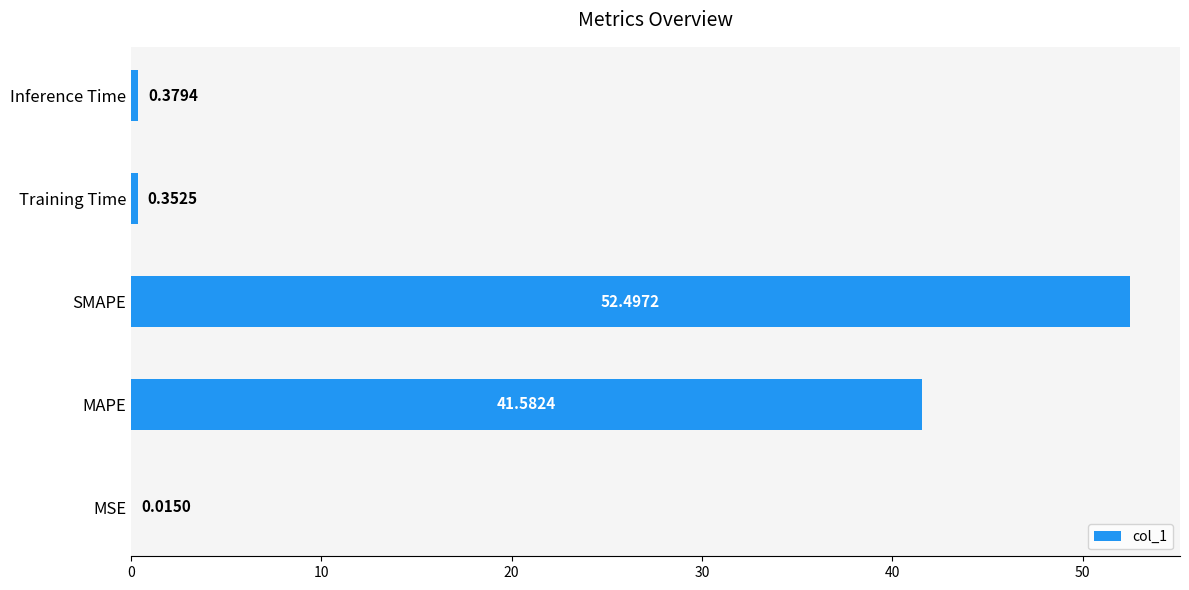

Which label corresponds to the largest value in the chart?

SMAPE